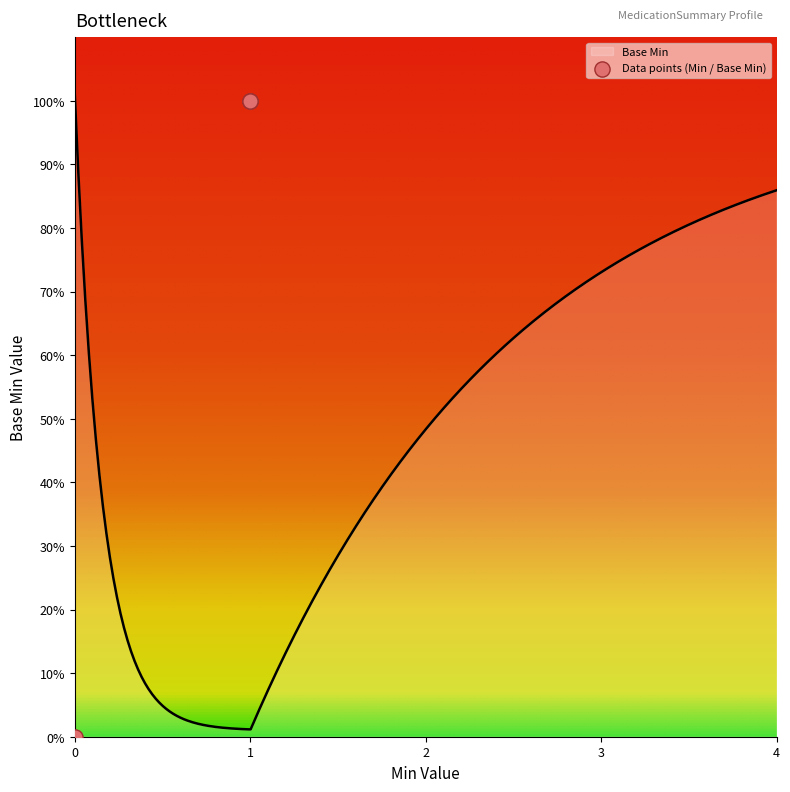

What is the change in value from MedicationSummary-ips to MedicationSummary-ips.subject?

+1